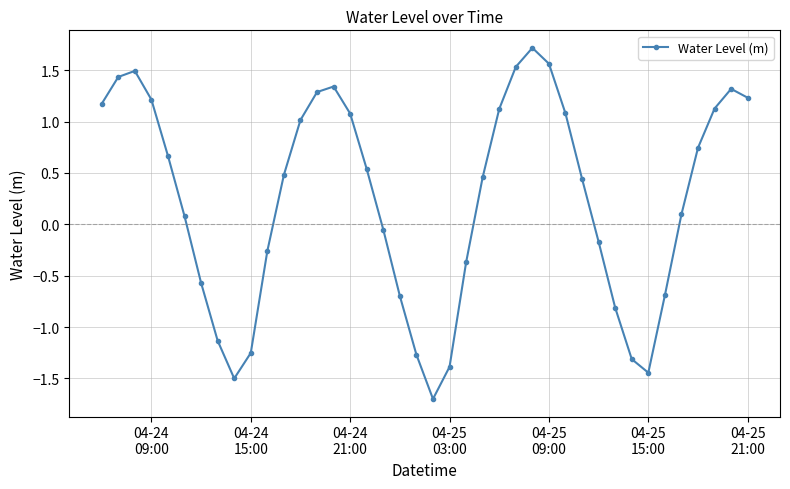

How many interior local valleys (lower than both neighbors) does the data have?

3